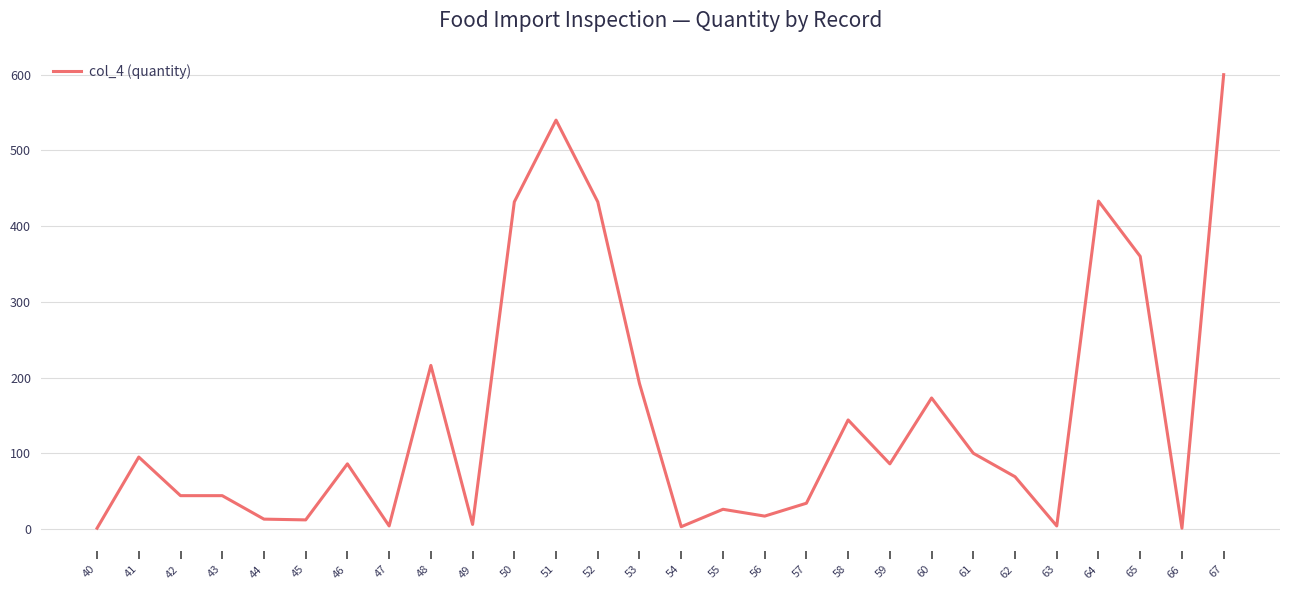

Which label corresponds to the largest value in the chart?

67